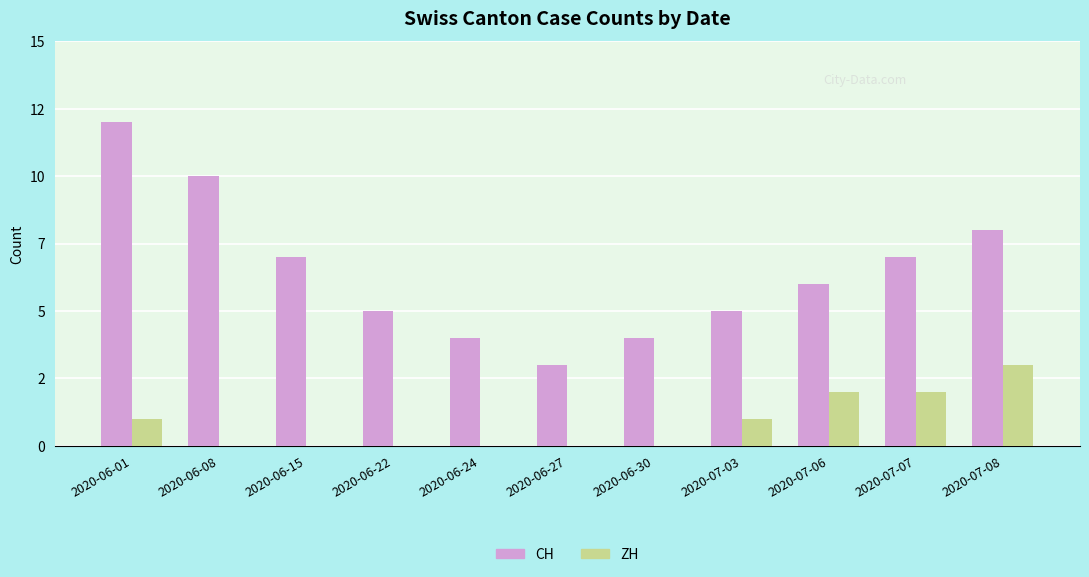

What is the difference between the maximum and second lowest values in the CH series?

8